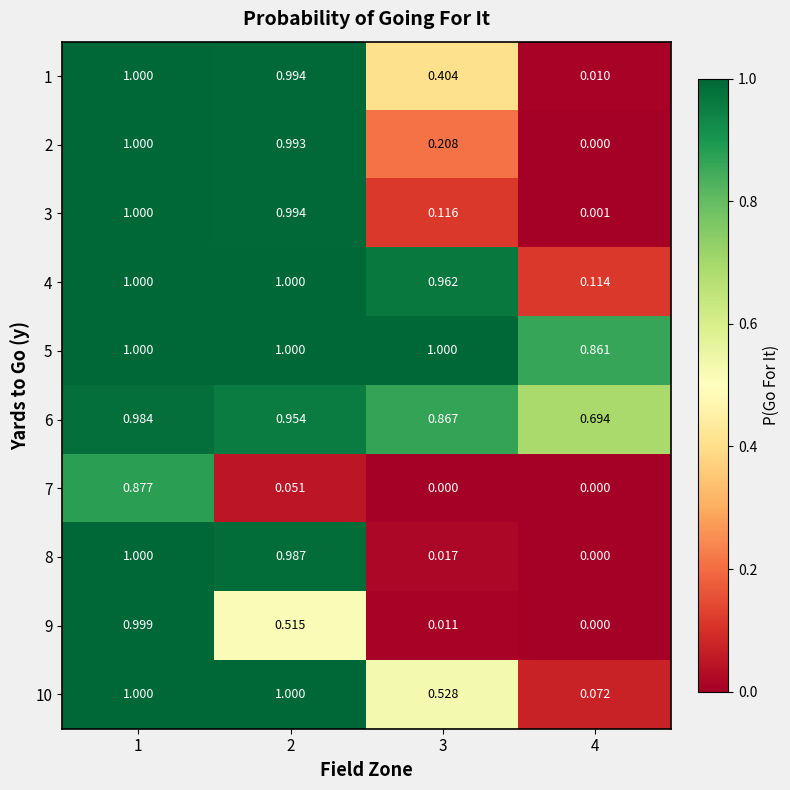

At which category is the sum across all series the highest?

1